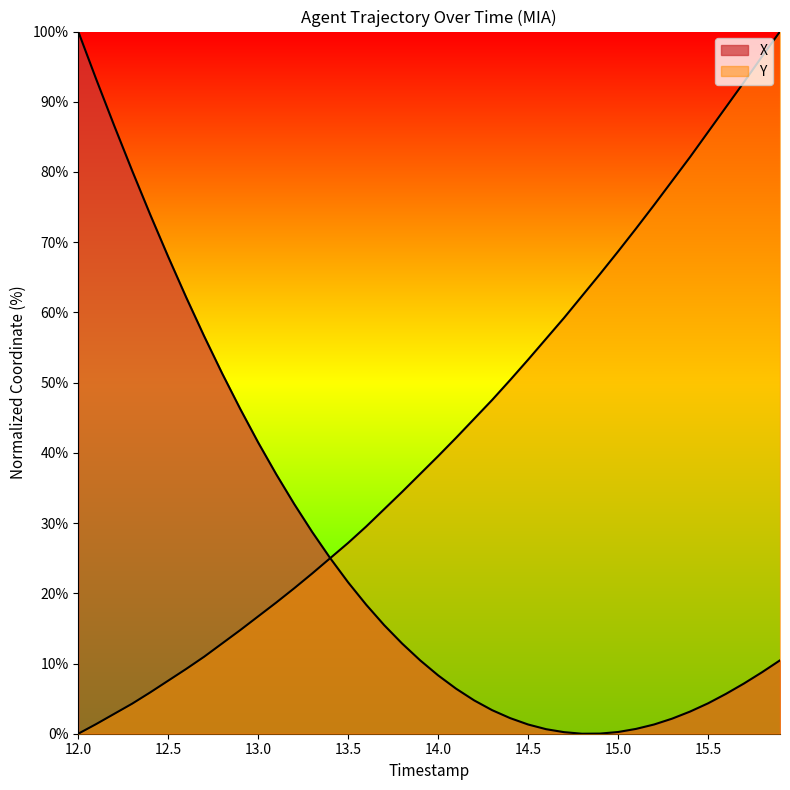

How many lines are shown in the chart?

2